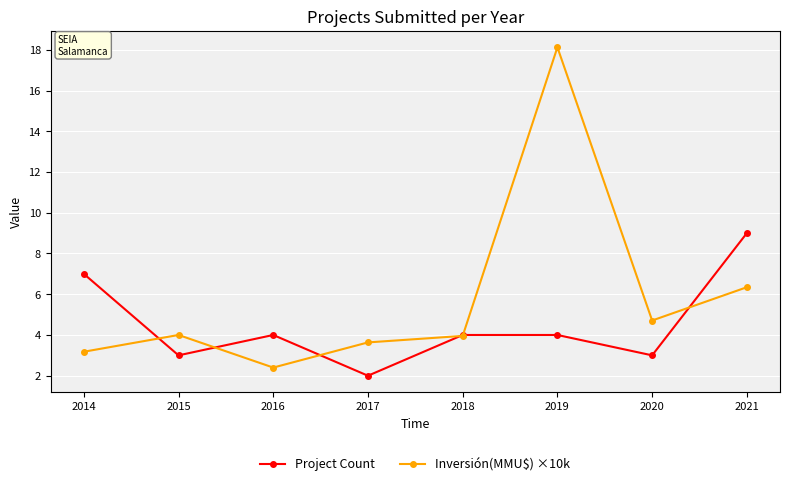

Reading right to left, what are all the values shown in this chart?

Project Count: 2021=9.0	2020=3.0	2019=4.0	2018=4.0	2017=2.0	2016=4.0	2015=3.0	2014=7.0
Inversión(MMU$) ×10k: 2021=6.3	2020=4.7	2019=18.1	2018=4.0	2017=3.6	2016=2.4	2015=4.0	2014=3.2